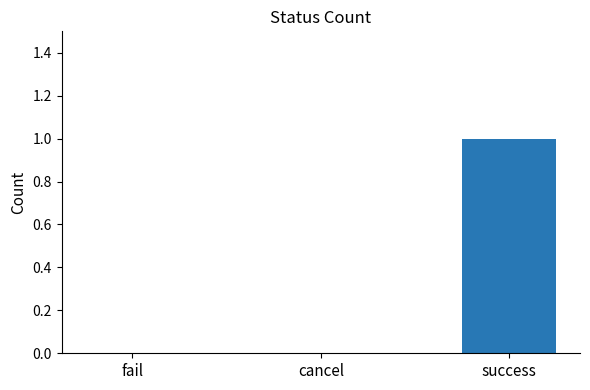

Does the chart contain stacked bars?

No